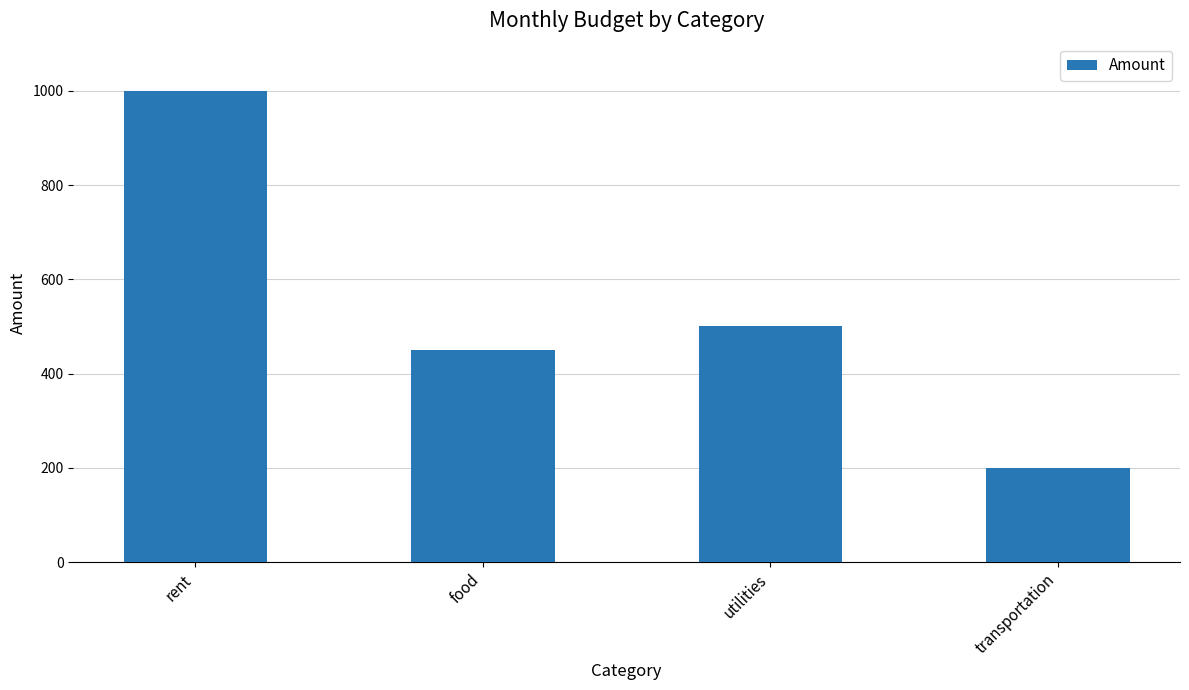

What is the difference between the maximum and second lowest values?

550